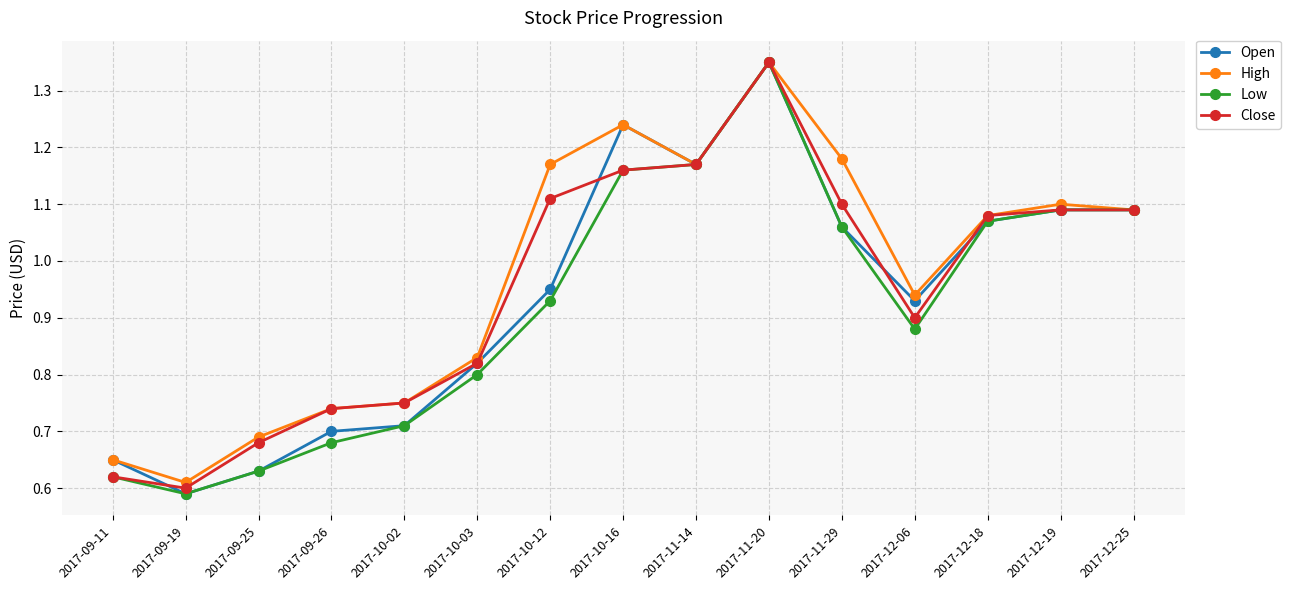

How many series are shown in this chart?

4